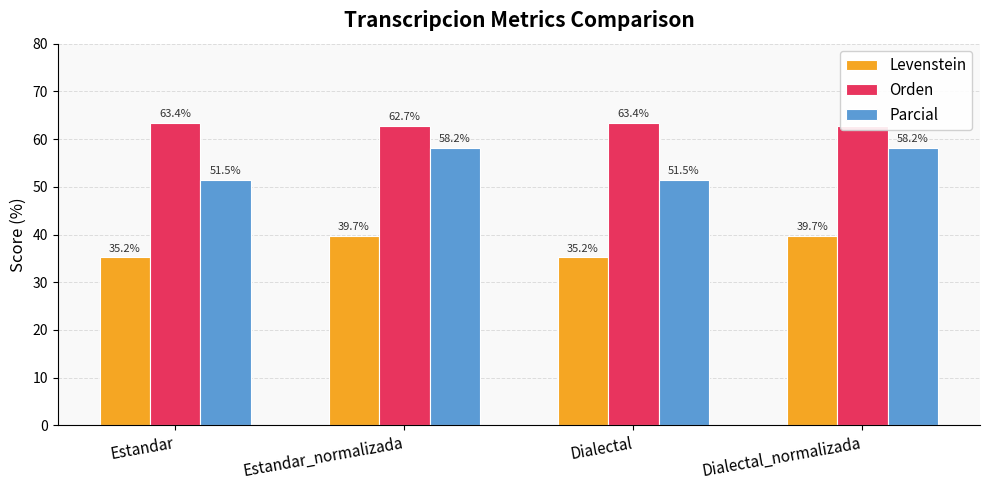

List the series in order of their overall mean, highest first.

Orden, Parcial, Levenstein